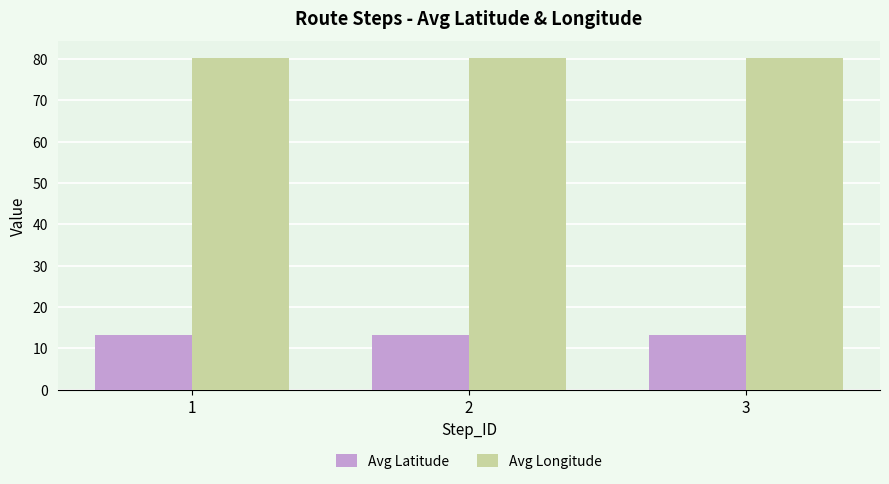

What value does the Avg Longitude series have at 3?

80.3